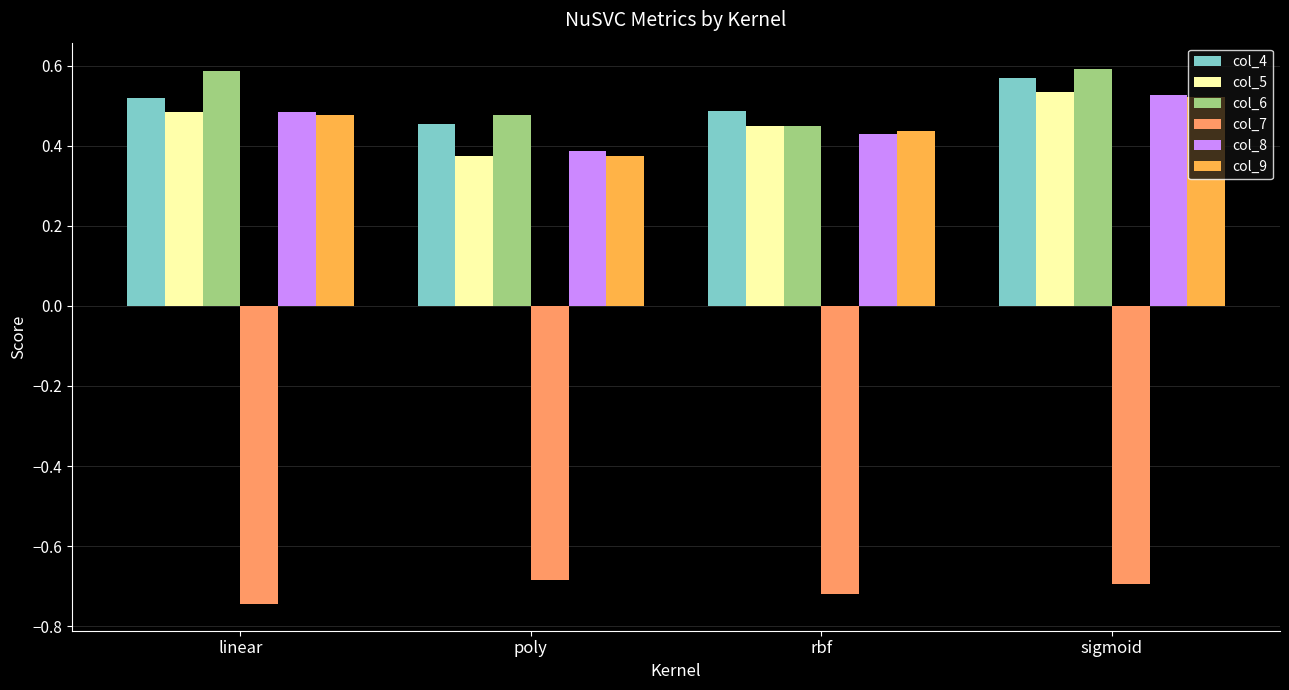

How many bars are there in total?

24